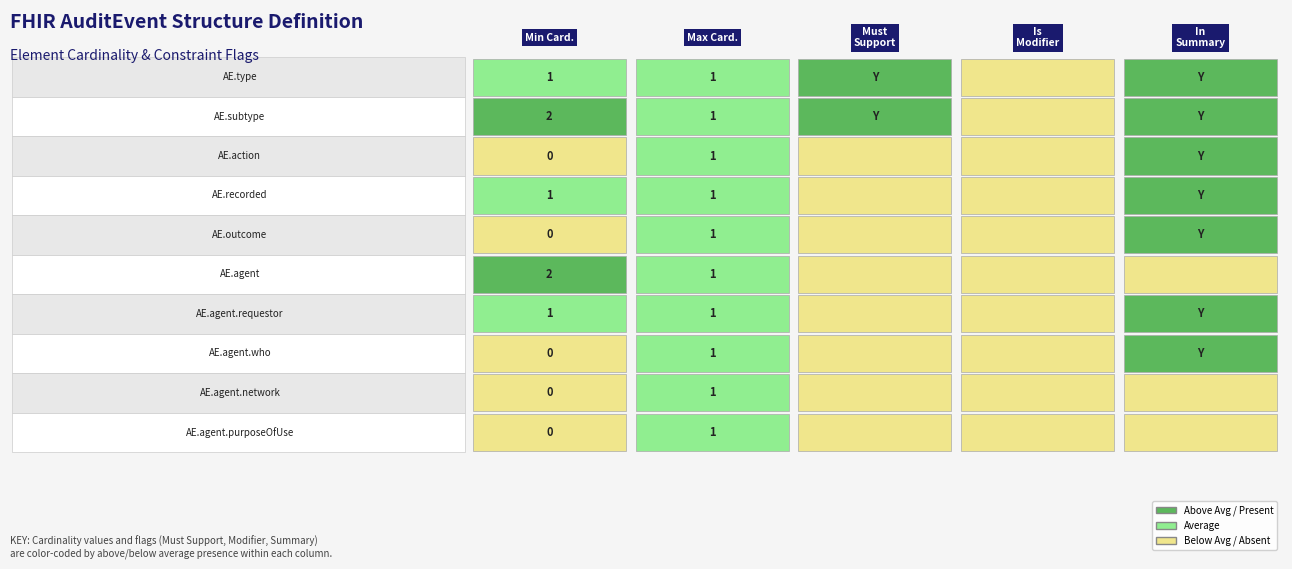

Is the value of AuditEvent.type at 4 greater than the value of AuditEvent.agent.who at 2?

Yes